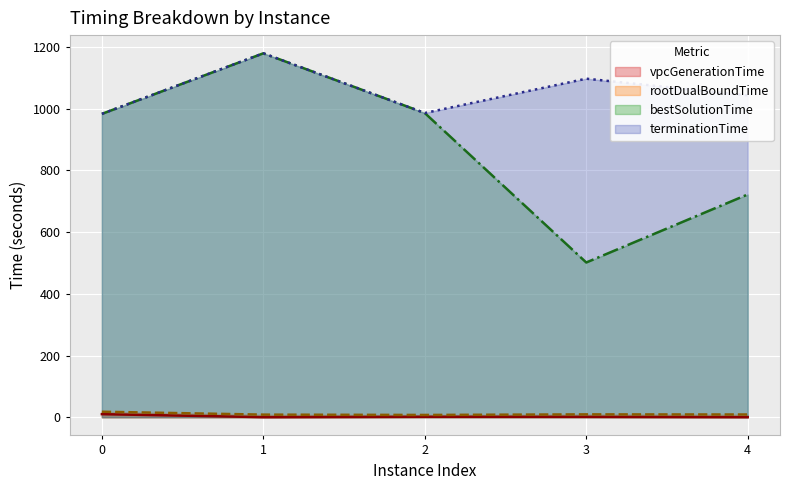

In terminationTime, how many points are lower than both neighbors (excluding endpoints)?

1